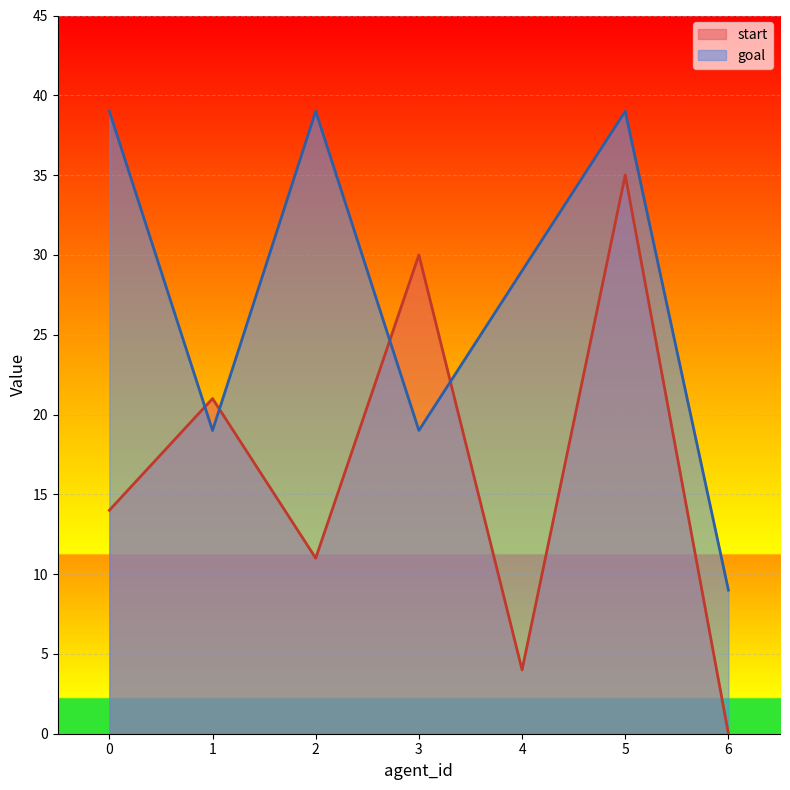

How many values in the goal series exceed 29?

3